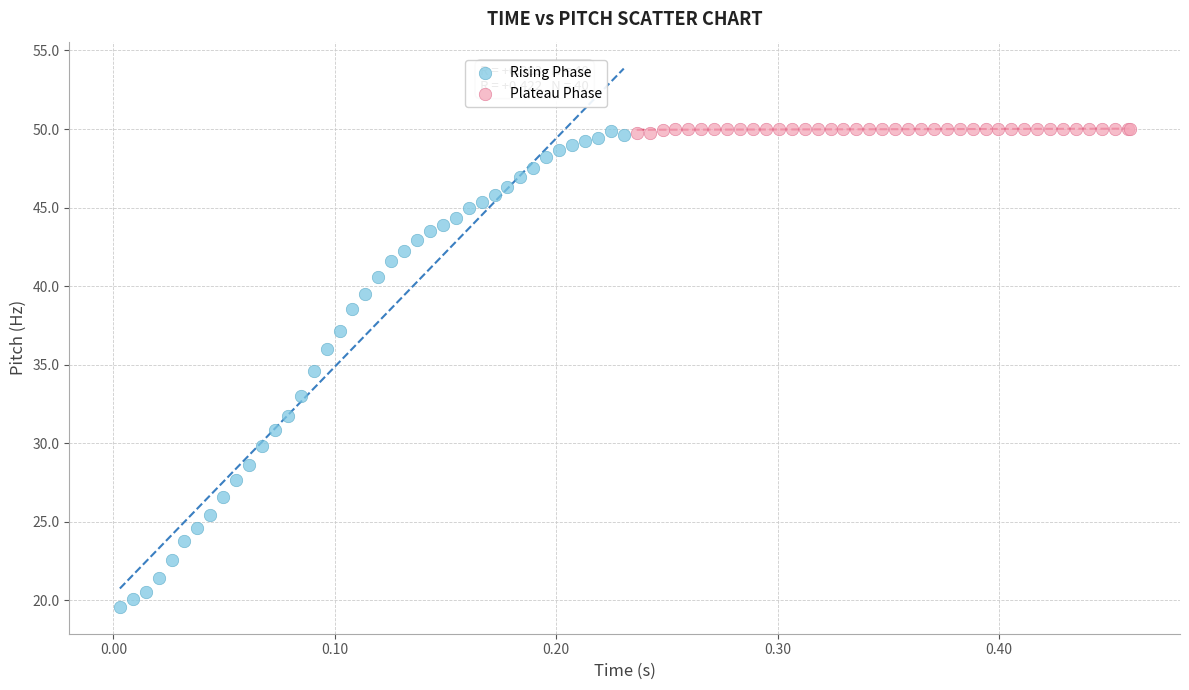

Which series has the widest spread of Y values?

Rising Phase